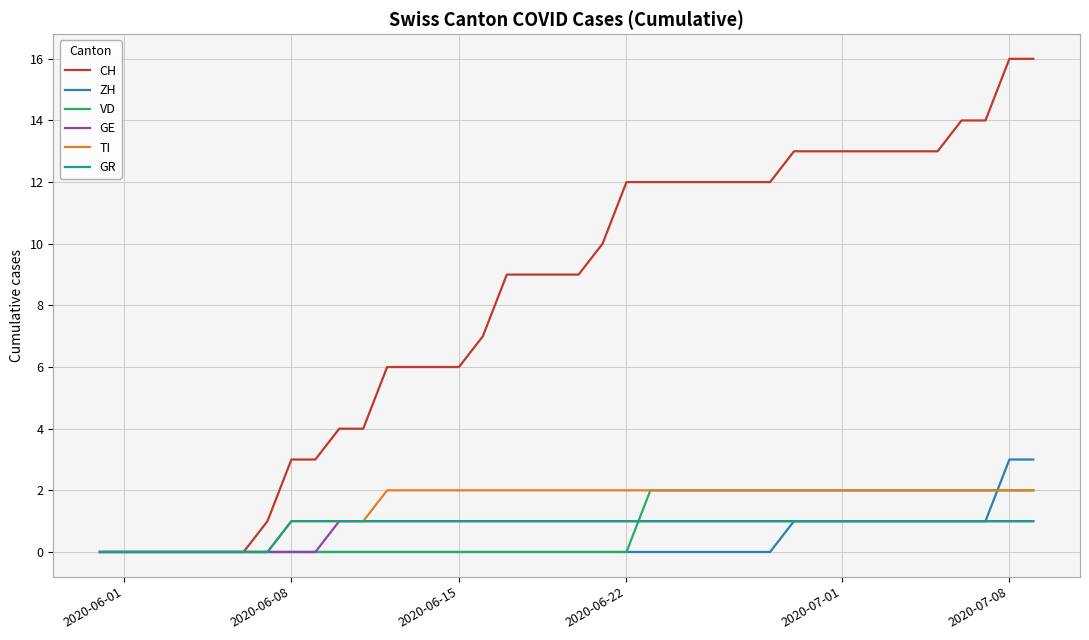

Which series has the widest spread of values?

CH